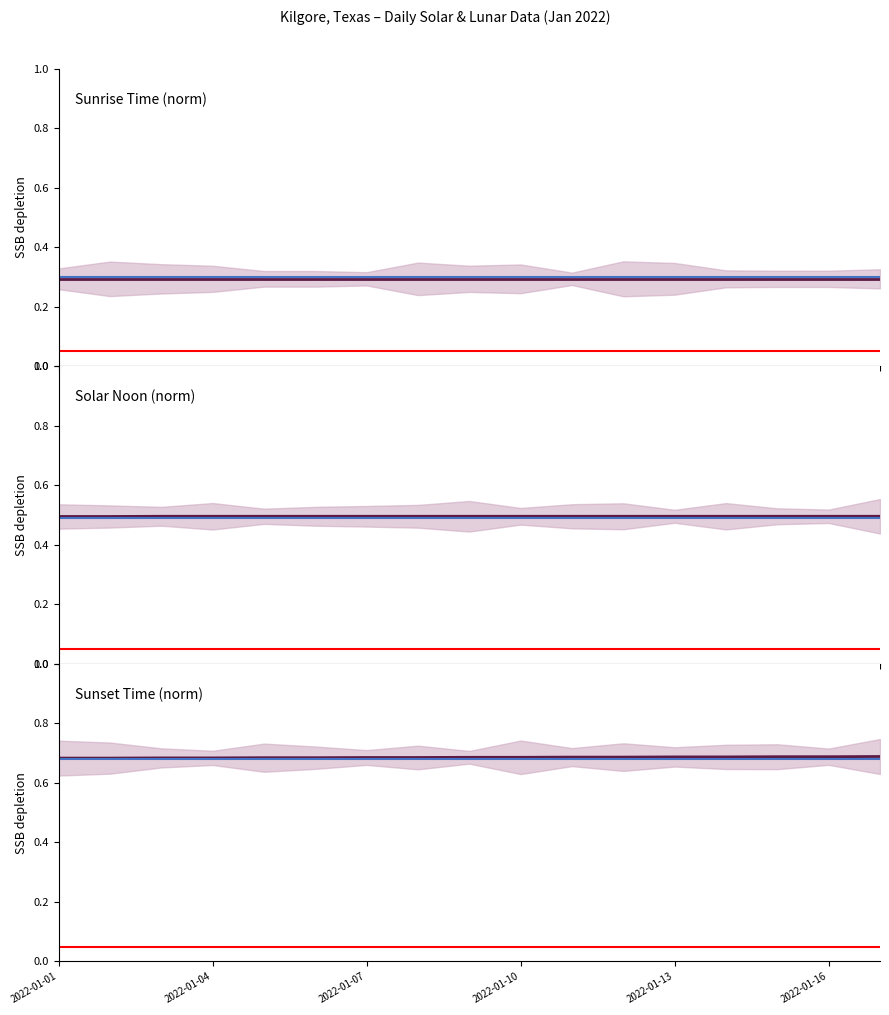

What is the lowest value of the Sunrise Time (norm) series?

0.3